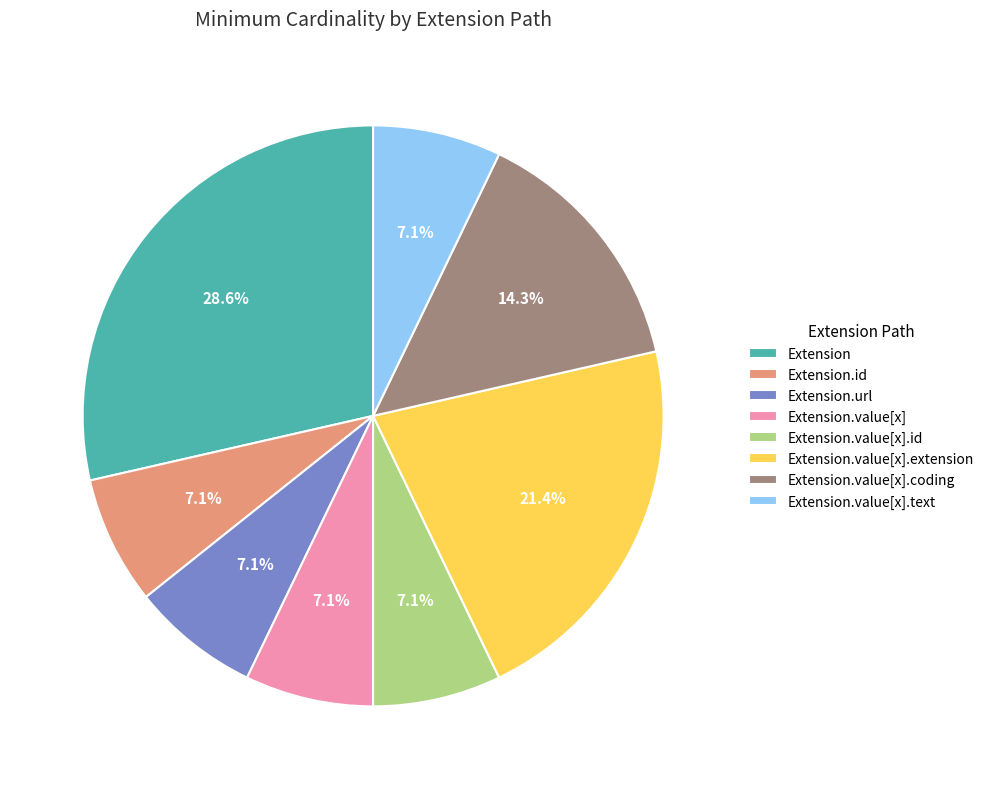

Which category has the biggest portion of the pie?

Extension